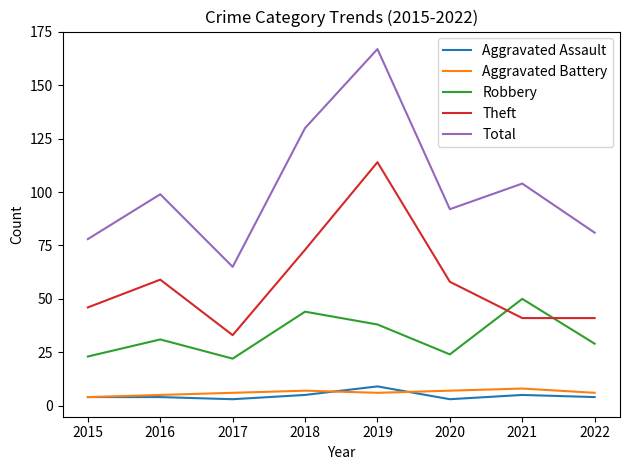

What are all the series names shown in the legend?

Aggravated Assault, Aggravated Battery, Robbery, Theft, Total